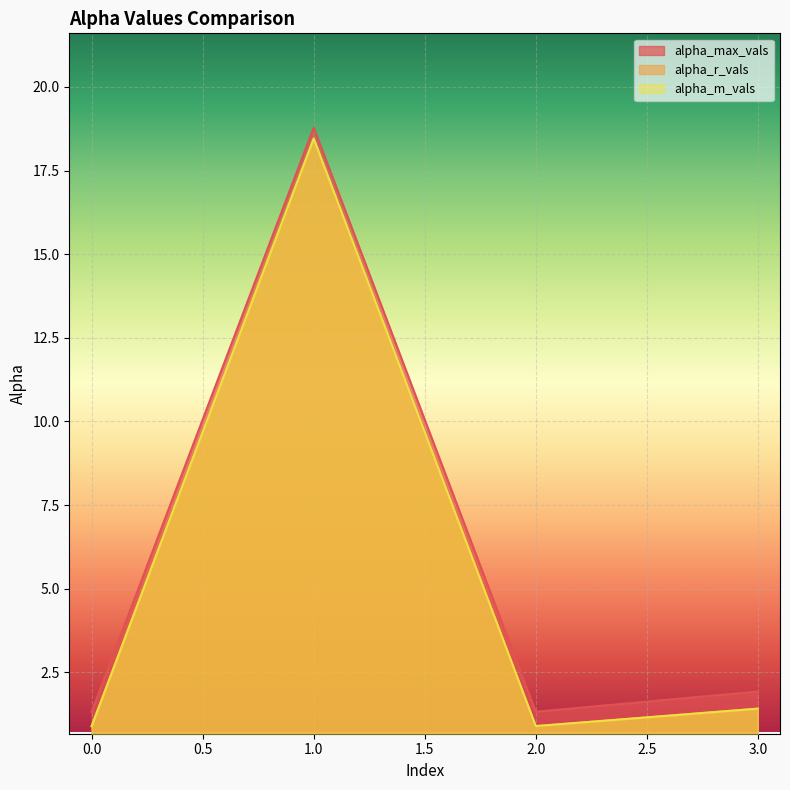

Is it true that alpha_r_vals equals 0.5 at 2?

False